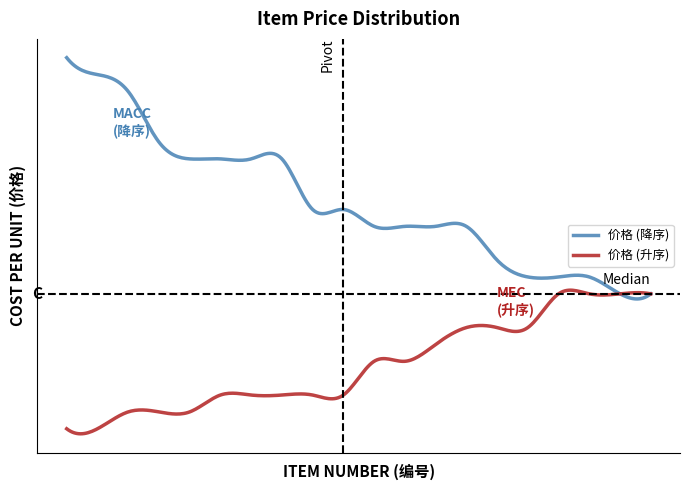

True or false: 价格 (升序) has more than 0 points higher than both neighbors.

True